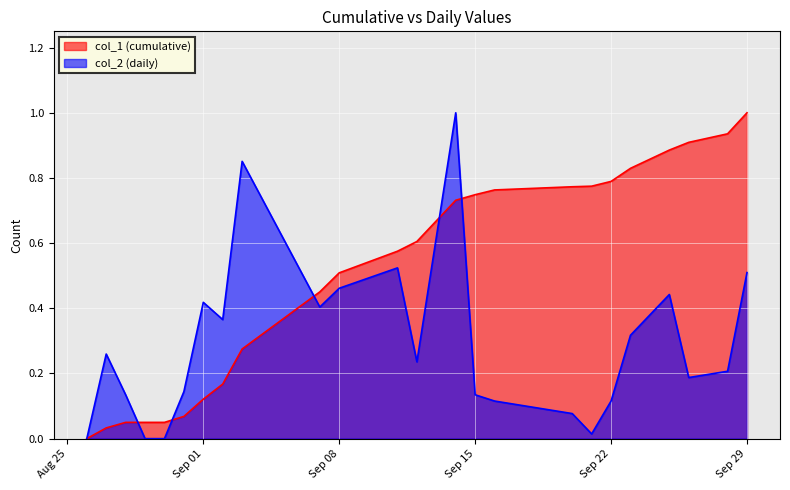

Reading left to right, extract all data points from this chart.

col_1 (cumulative): 0.0	0.0	0.0	0.0	0.0	0.1	0.1	0.2	0.3	0.5	0.5	0.6	0.6	0.7	0.7	0.8	0.8	0.8	0.8	0.8	0.9	0.9	0.9	1.0
col_2 (daily): 0.0	0.3	0.1	0.0	0.0	0.1	0.4	0.4	0.9	0.4	0.5	0.5	0.2	1.0	0.1	0.1	0.1	0.0	0.1	0.3	0.4	0.2	0.2	0.5